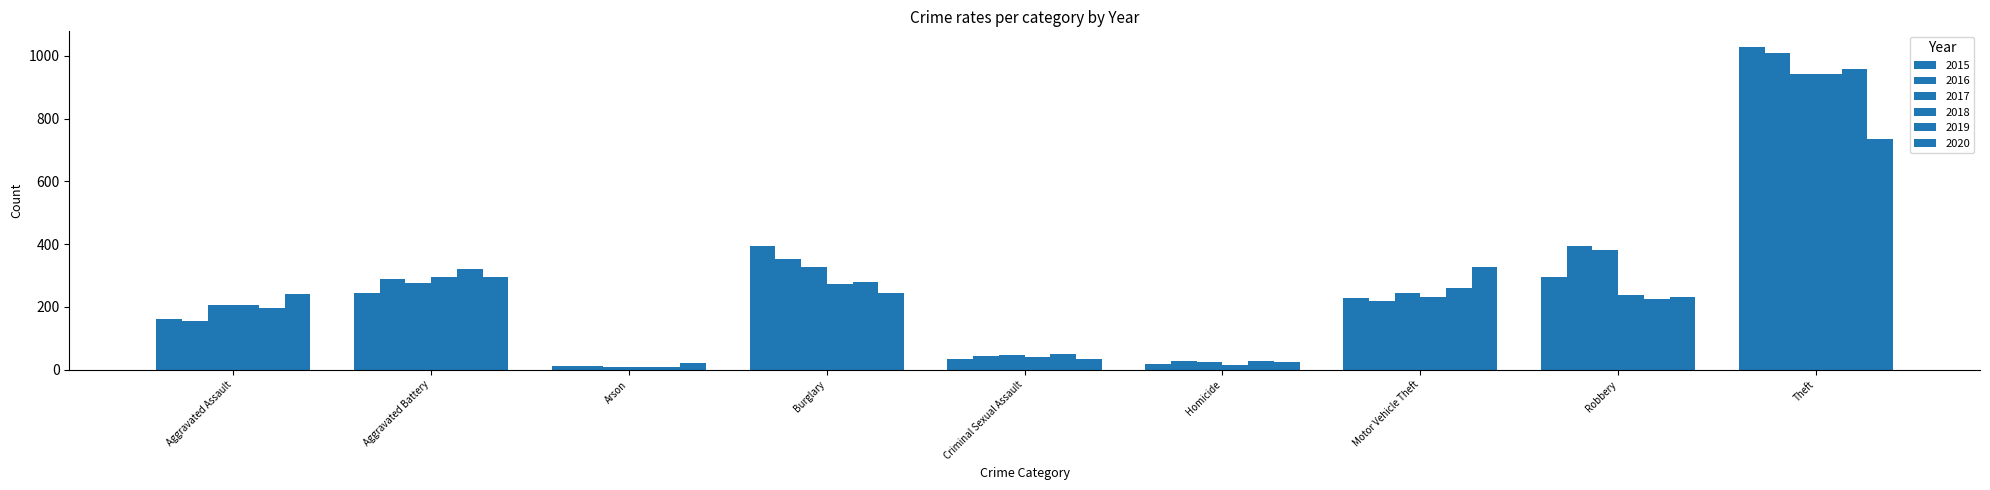

Reading left to right, transcribe all the data shown in this chart.

2015: 160	246	11	393	34	17	228	297	1027
2016: 154	288	13	352	43	29	218	394	1009
2017: 207	277	9	327	47	24	243	381	941
2018: 206	297	9	273	40	15	232	237	941
2019: 197	321	8	281	51	27	260	224	959
2020: 242	294	20	245	35	24	328	233	736